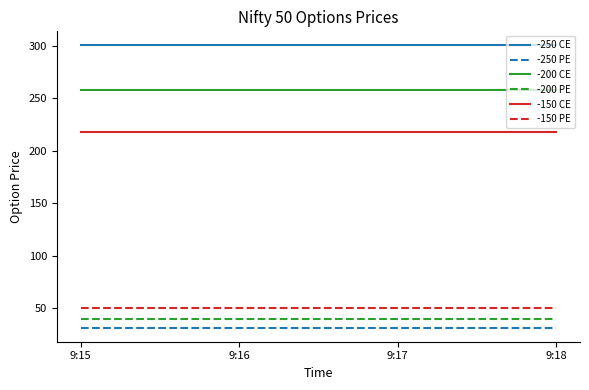

What is the lowest value of the -200 CE series?

257.9